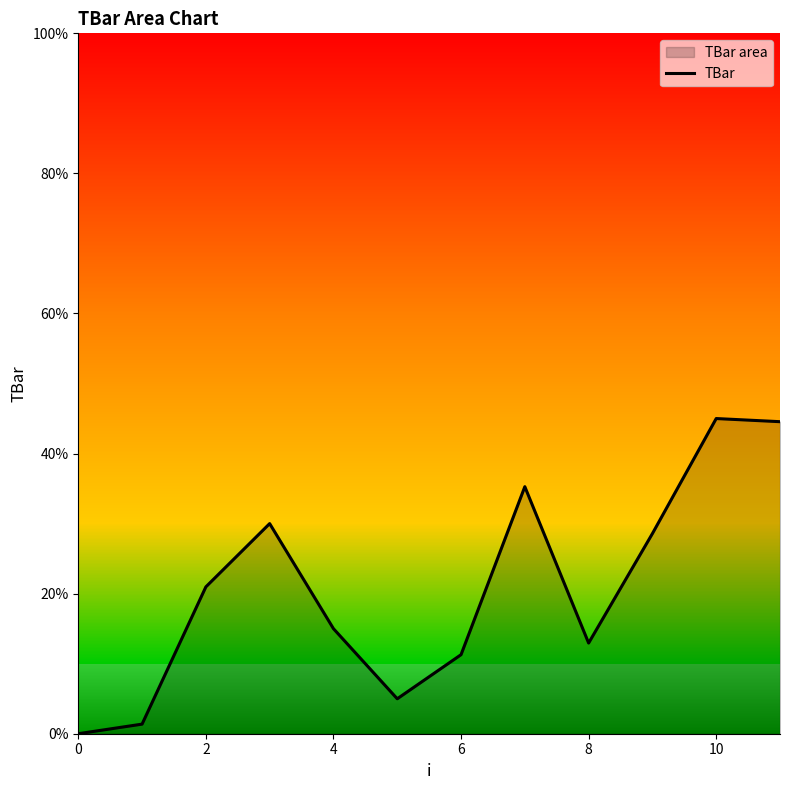

How many interior local peaks (higher than both neighbors) does the data have?

3